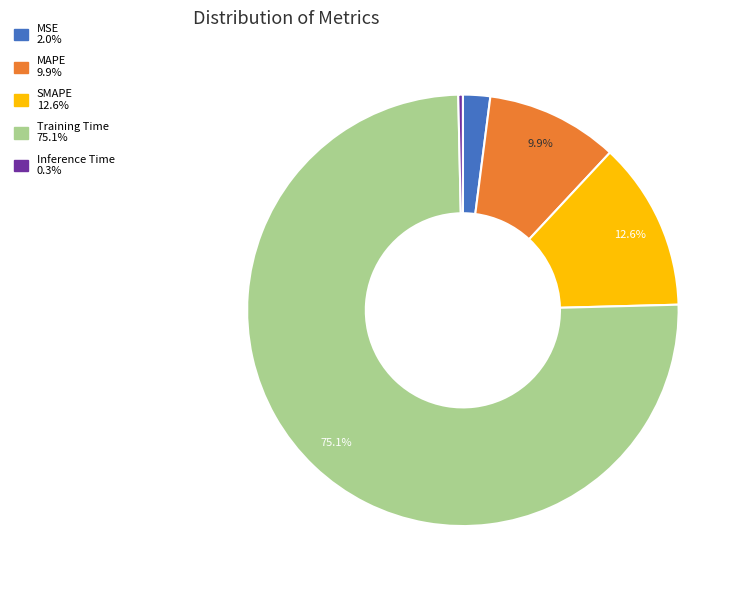

Is the sum of Training Time and SMAPE greater than half?

Yes